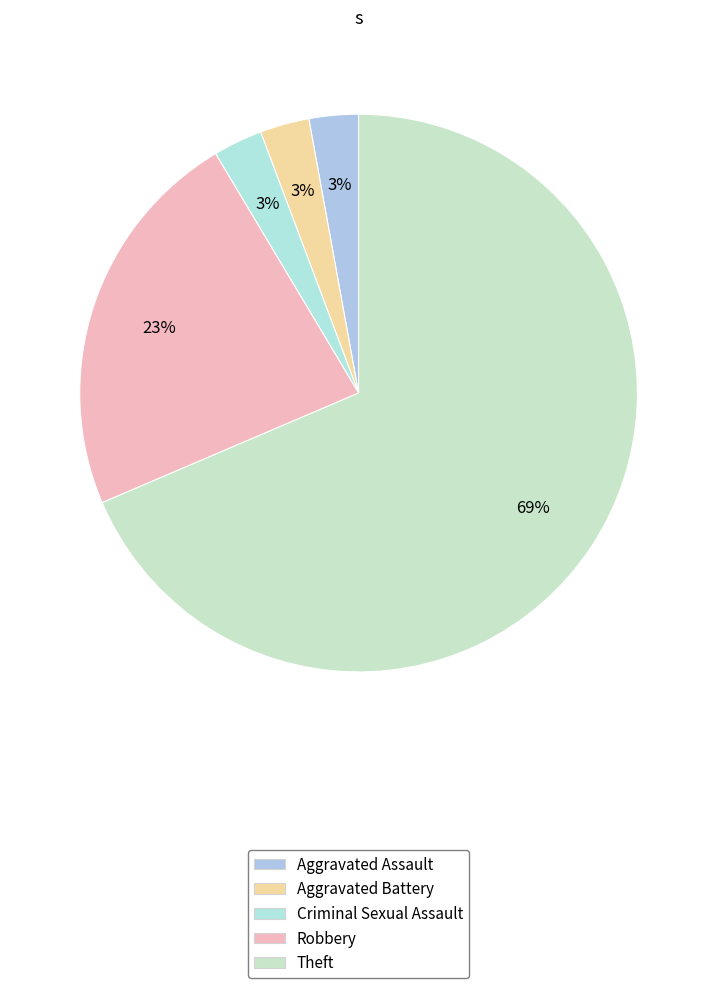

How many slices are in this pie chart?

5